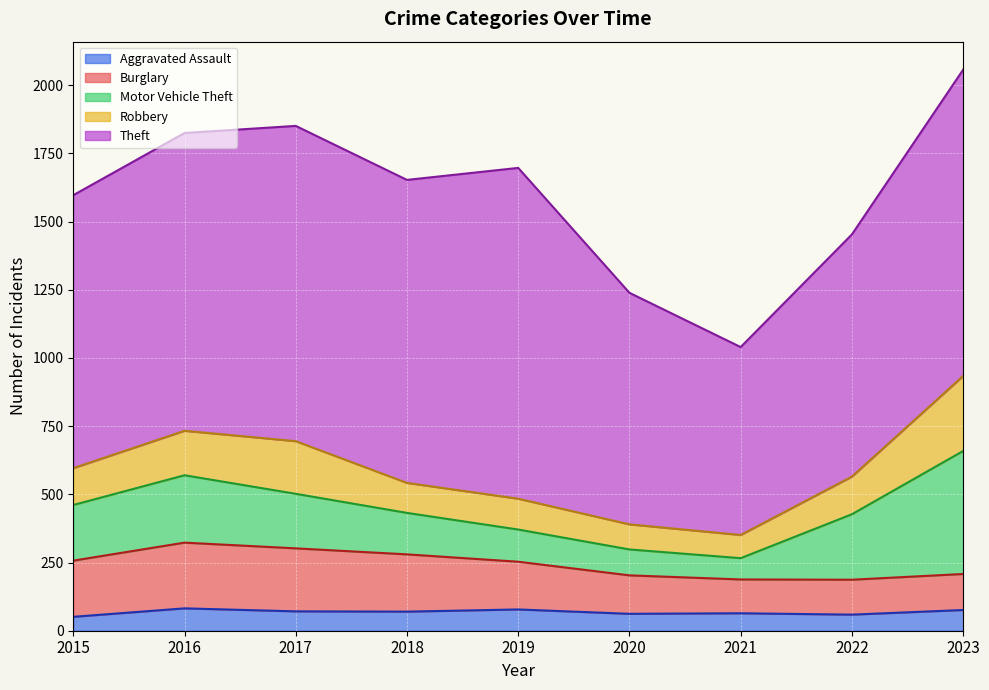

Is the value of Aggravated Assault at 2018 greater than the value of Theft at 2018?

No